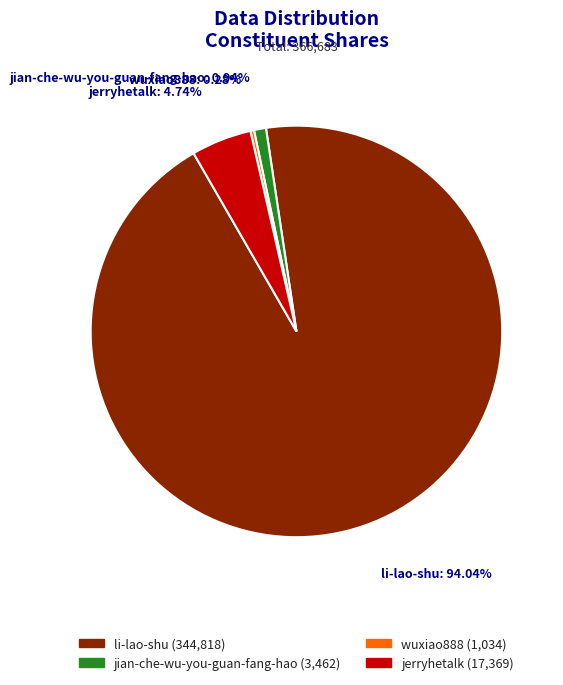

To the nearest percent, what is the average slice percentage?

25%